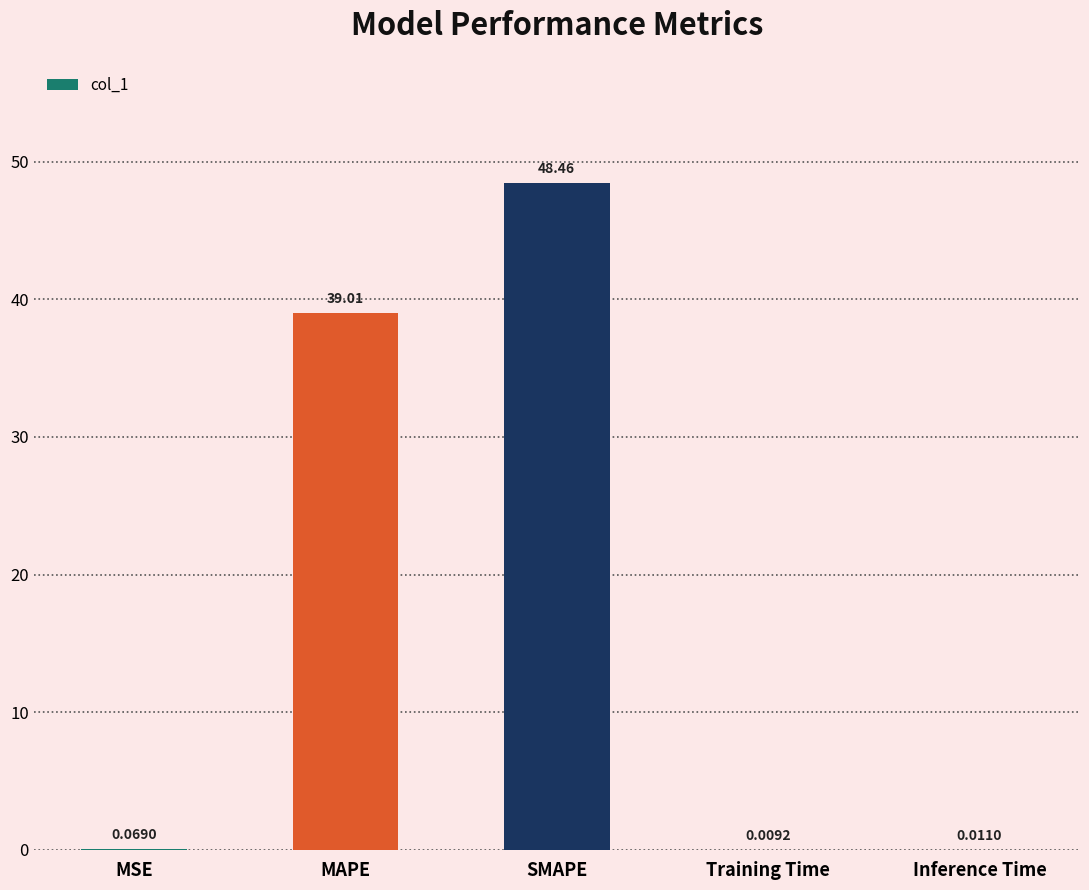

What is the greatest value displayed?

48.5